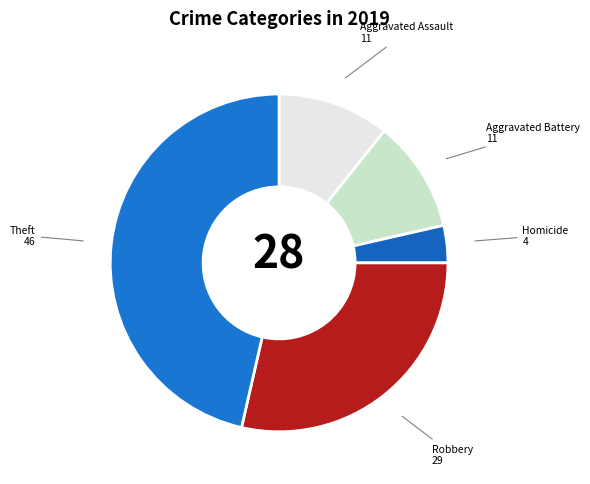

How many segments does this pie chart have?

5